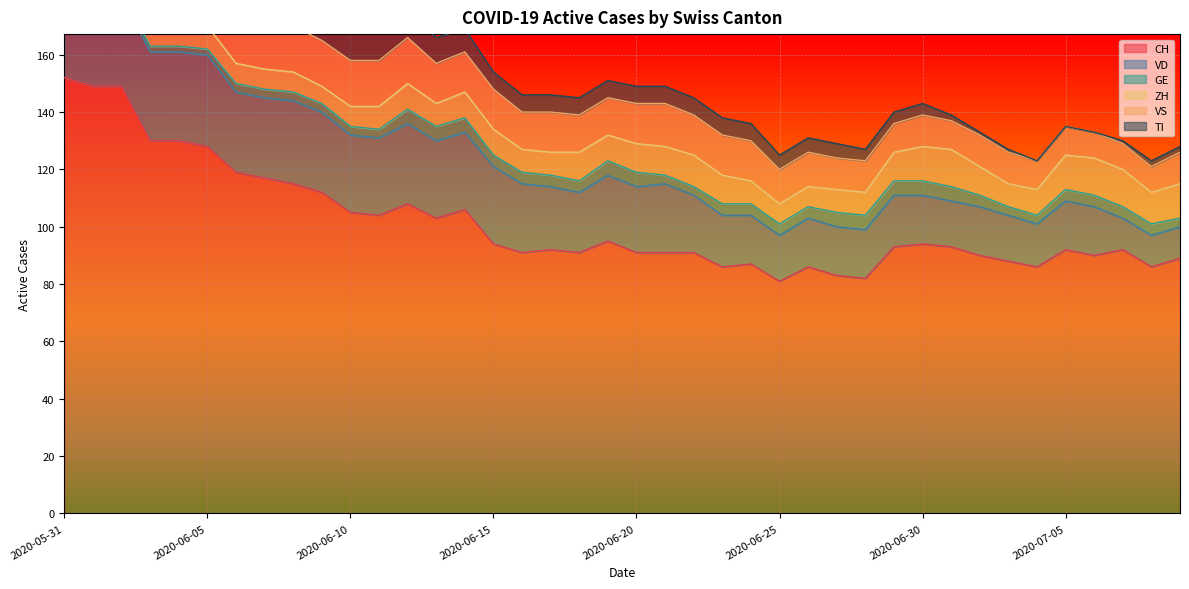

Reading left to right, what are all the values shown in this chart?

CH: 152	149	149	130	130	128	119	117	115	112	105	104	108	103	106	94	91	92	91	95	91	91	91	86	87	81	86	83	82	93	94	93	90	88	86	92	90	92	86	89
VD: 29	28	31	31	31	32	28	28	29	28	27	27	28	27	27	27	24	22	21	23	23	24	20	18	17	16	17	17	17	18	17	16	17	16	15	17	17	11	11	11
GE: 2	2	2	2	2	2	3	3	3	3	3	3	5	5	5	4	4	4	4	5	5	3	3	4	4	4	4	5	5	5	5	5	4	3	3	4	4	4	4	3
ZH: 11	11	11	9	9	8	7	7	7	6	7	8	9	8	9	9	8	8	10	9	10	10	11	10	8	7	7	8	8	10	12	13	10	8	9	12	13	13	11	12
VS: 16	16	16	15	16	16	16	16	16	16	16	16	16	14	14	14	13	14	13	13	14	15	14	14	14	12	12	11	11	10	11	10	11	11	10	10	9	9	9	11
TI: 30	28	26	20	18	17	15	14	13	12	10	10	9	9	8	6	6	6	6	6	6	6	6	6	6	5	5	5	4	4	4	2	1	1	0	0	0	1	2	2